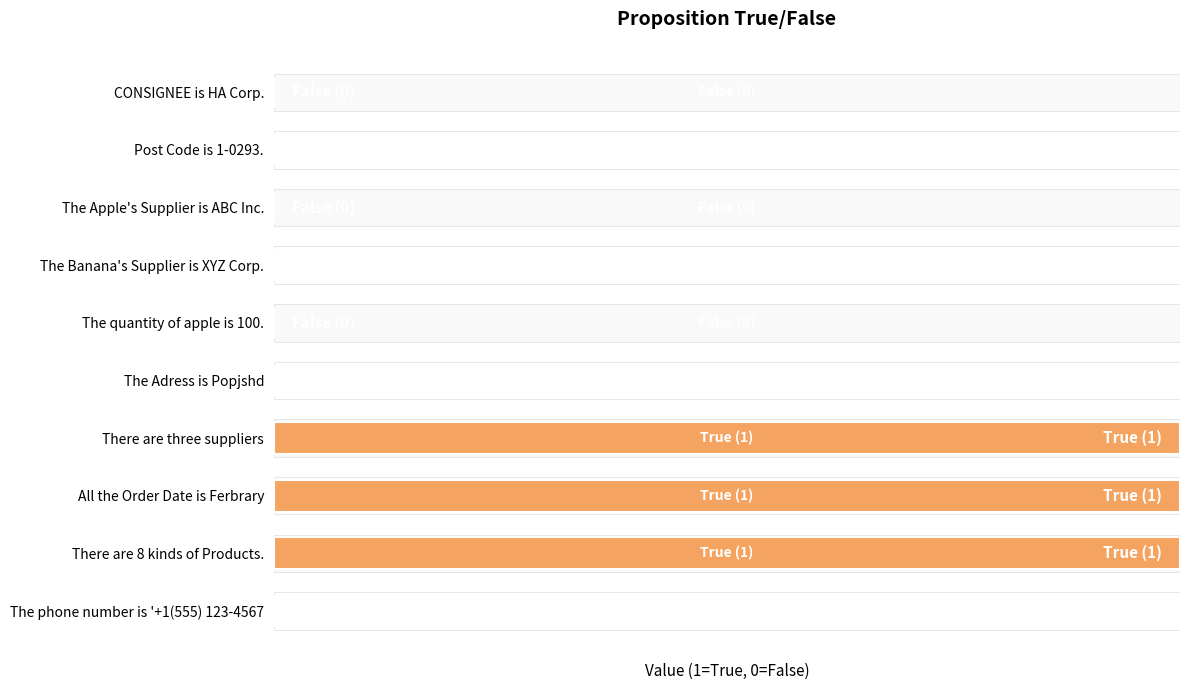

Reading left to right, extract all data points from this chart.

0	0	0	0	0	0	1	1	1	0